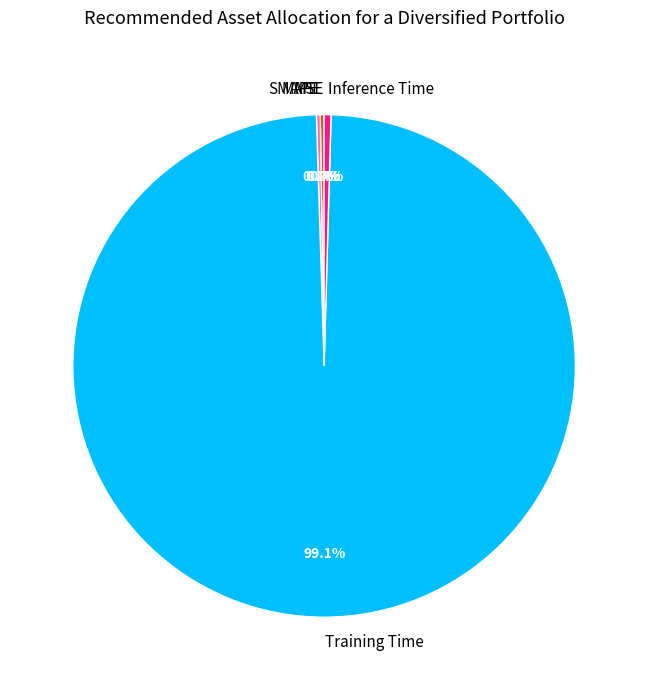

Does Inference Time account for over 50% of the chart?

No